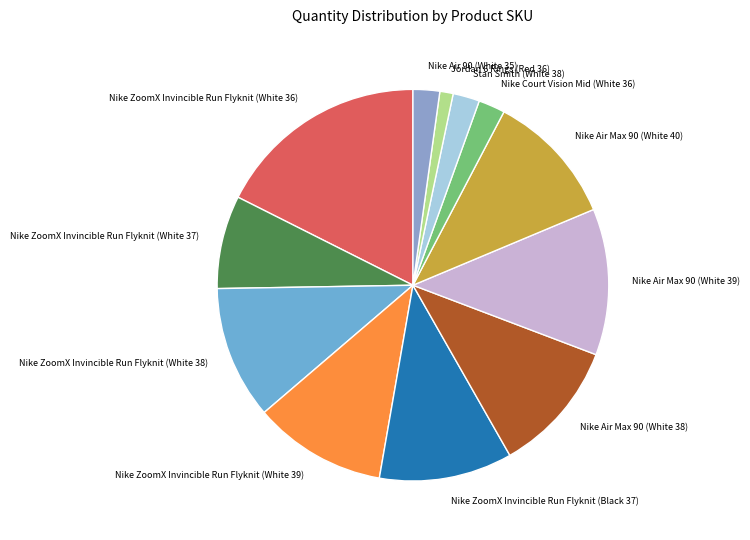

What is the ratio of the value at Nike ZoomX Invincible Run Flyknit (White 39) to the value at Nike Air 90 (White 35)?

5.0